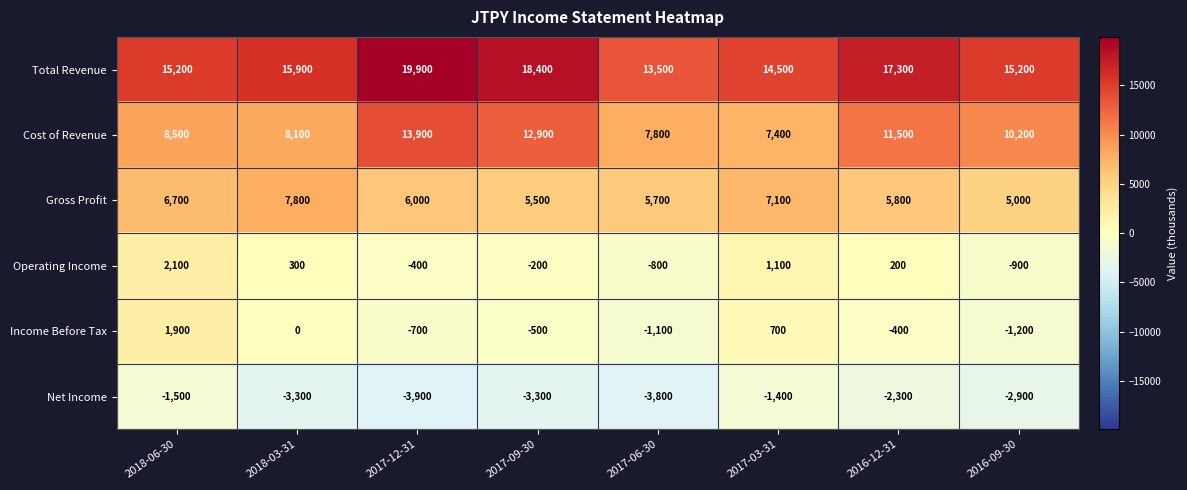

At which label does Cost of Revenue reach its peak?

2017-12-31